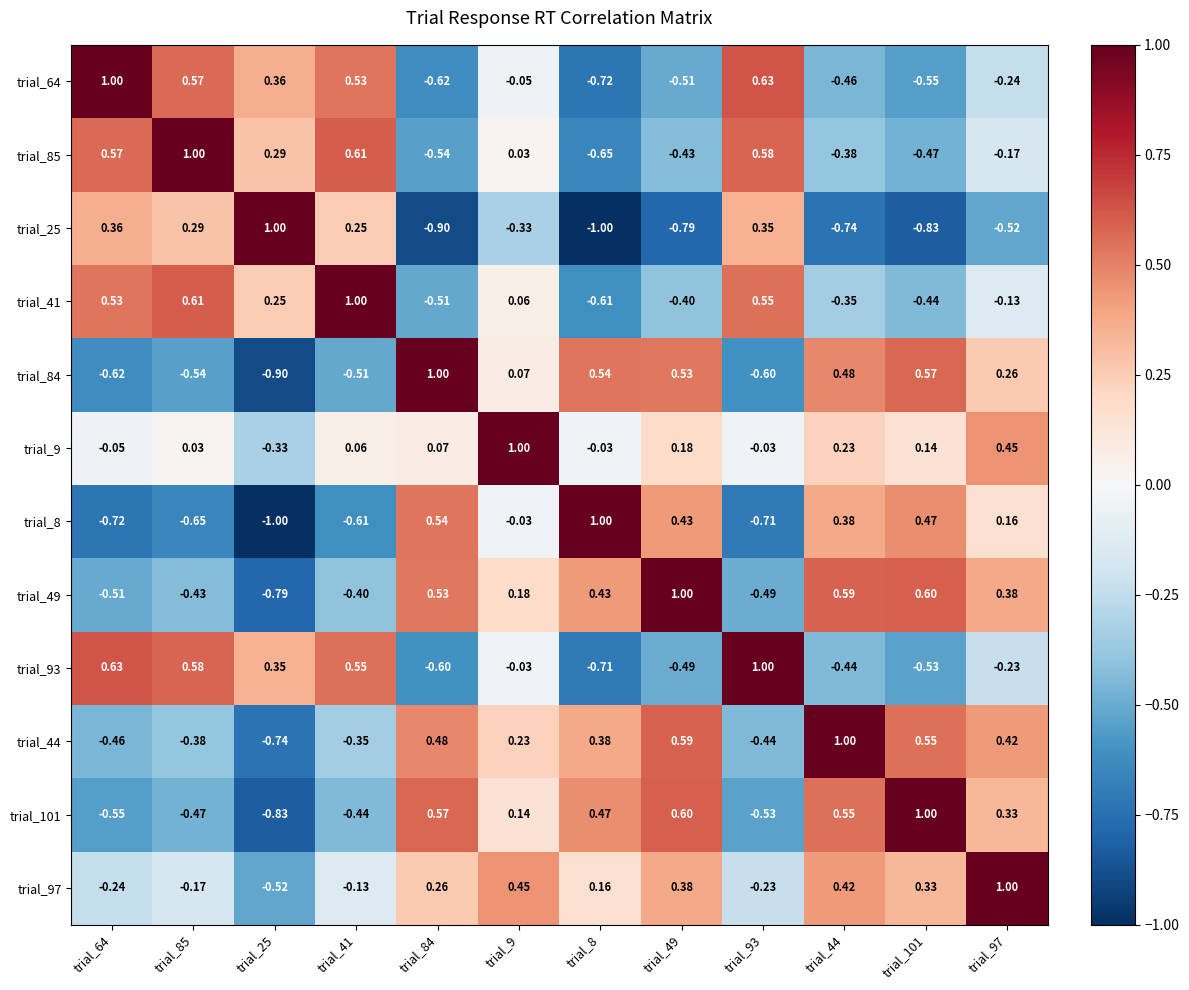

Which series has the largest total across all categories?

trial_9